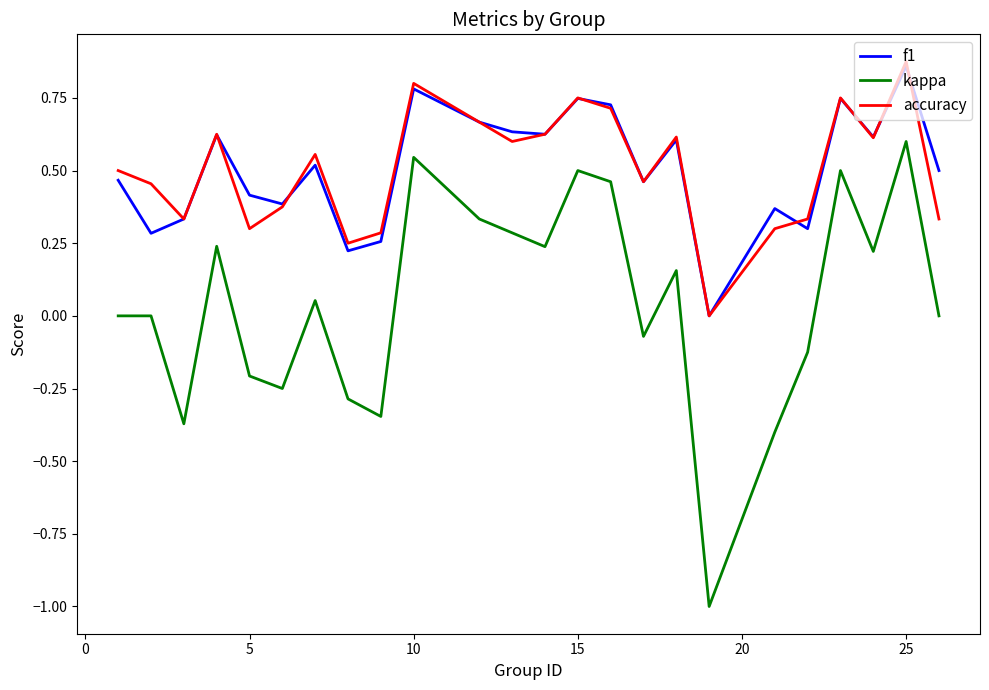

Which series has the widest spread of values?

kappa